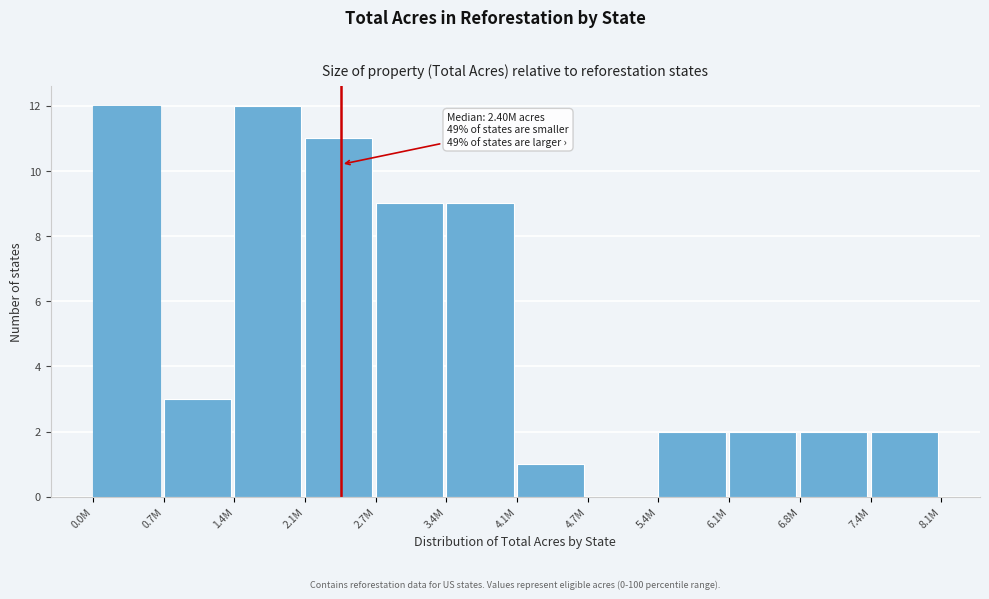

Reading left to right, transcribe all the data shown in this chart.

0.0M=12	0.7M=3	1.4M=12	2.1M=11	2.7M=9	3.4M=9	4.1M=1	4.7M=0	5.4M=2	6.1M=2	6.8M=2	7.4M=2